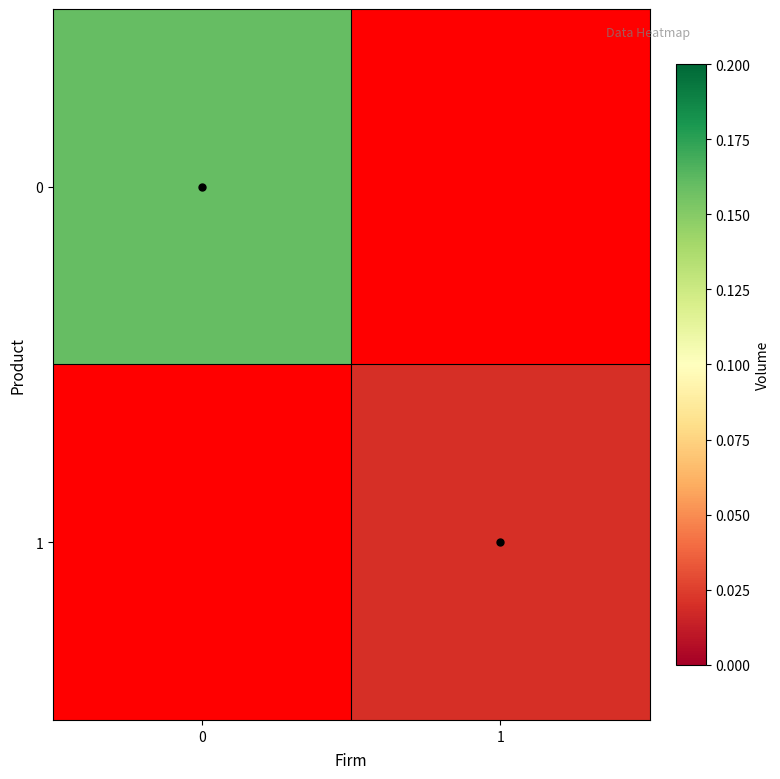

The value of 1 at 1 is 0.0. True or false?

True